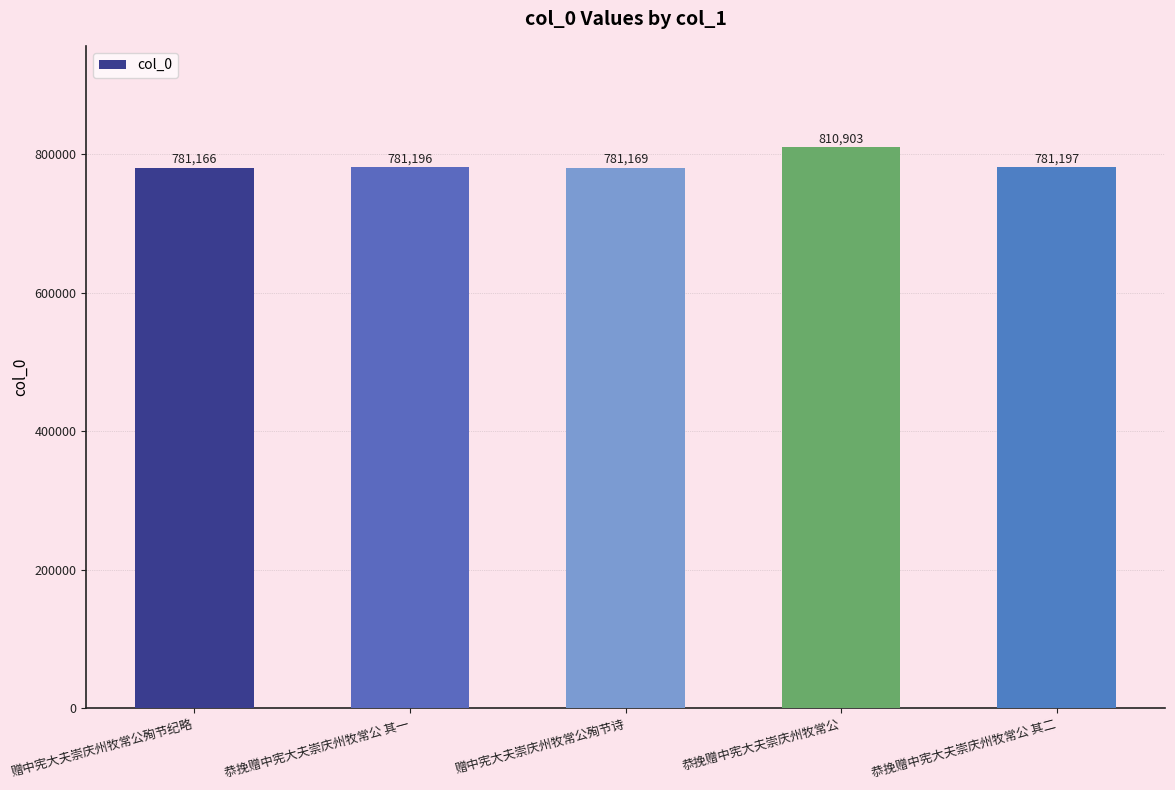

What is the average value?

787126